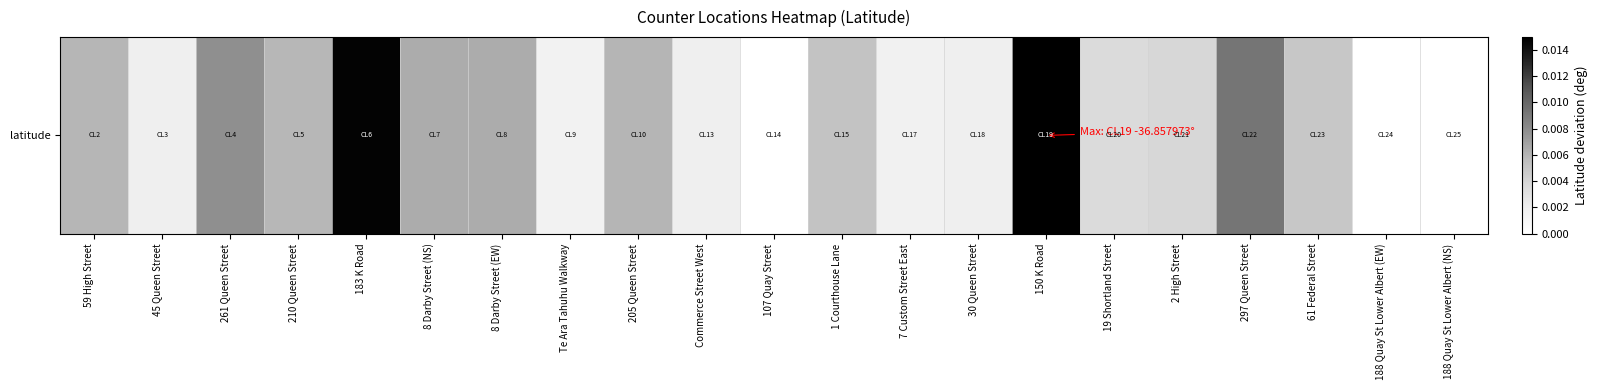

Count the number of data series in this chart.

1